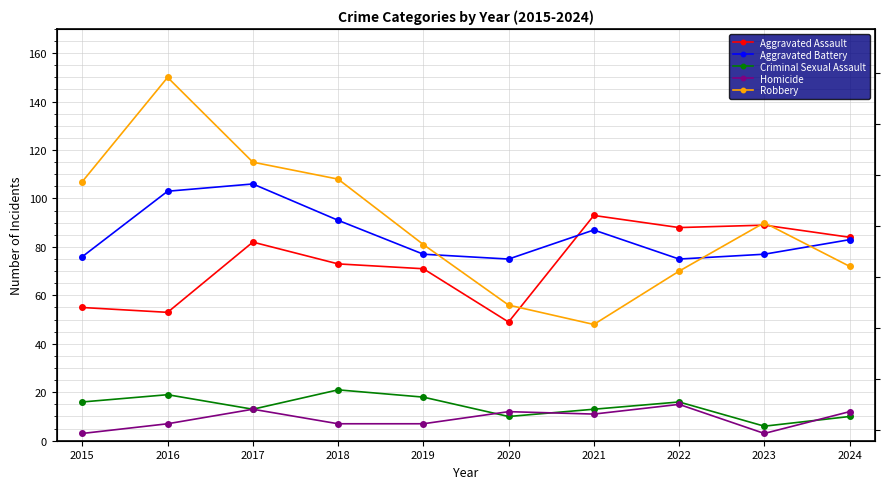

What is the sum of the Aggravated Battery values at 2017 and 2020?

181